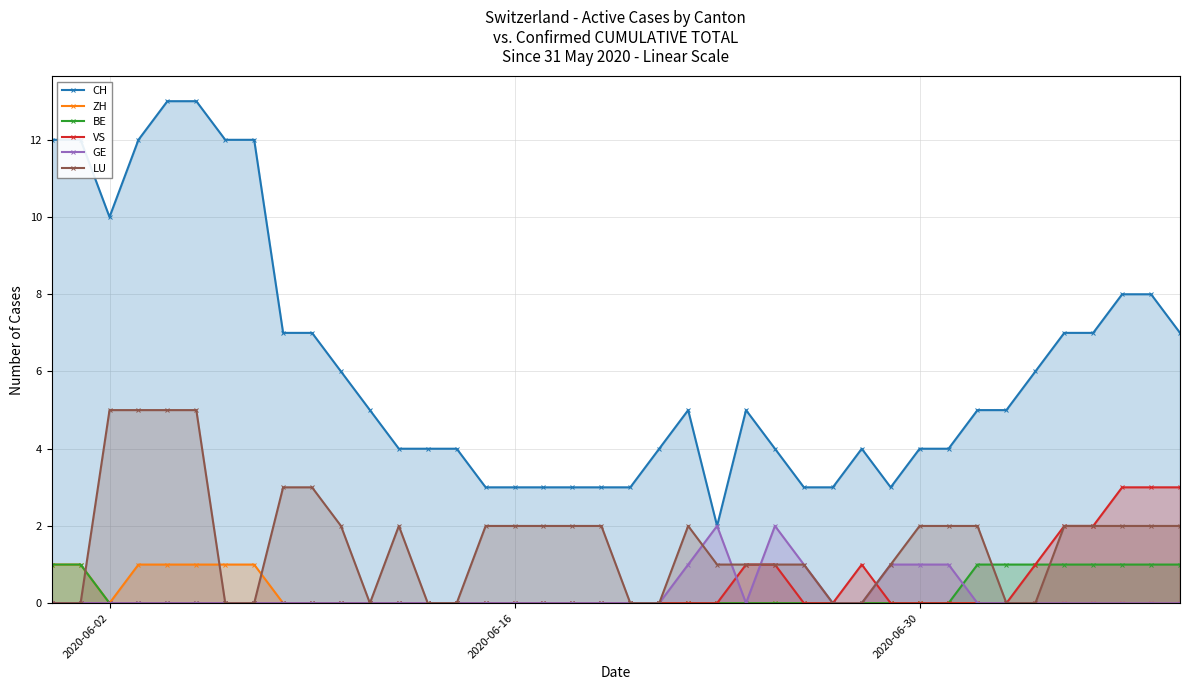

Which series has the largest total across all categories?

CH